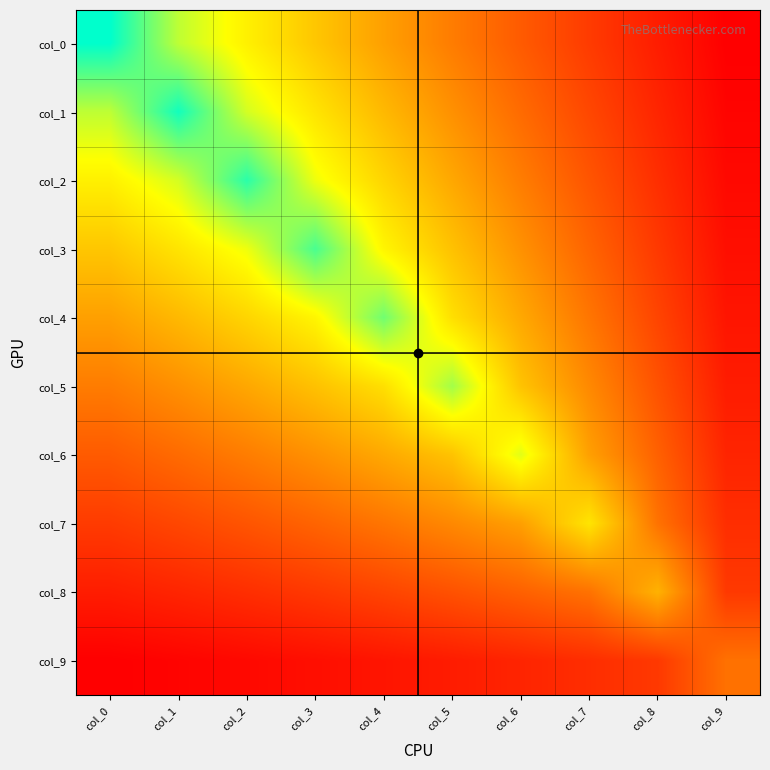

Rank the series by their maximum value, from highest to lowest.

col_0, col_1, col_2, col_3, col_4, col_5, col_6, col_7, col_8, col_9